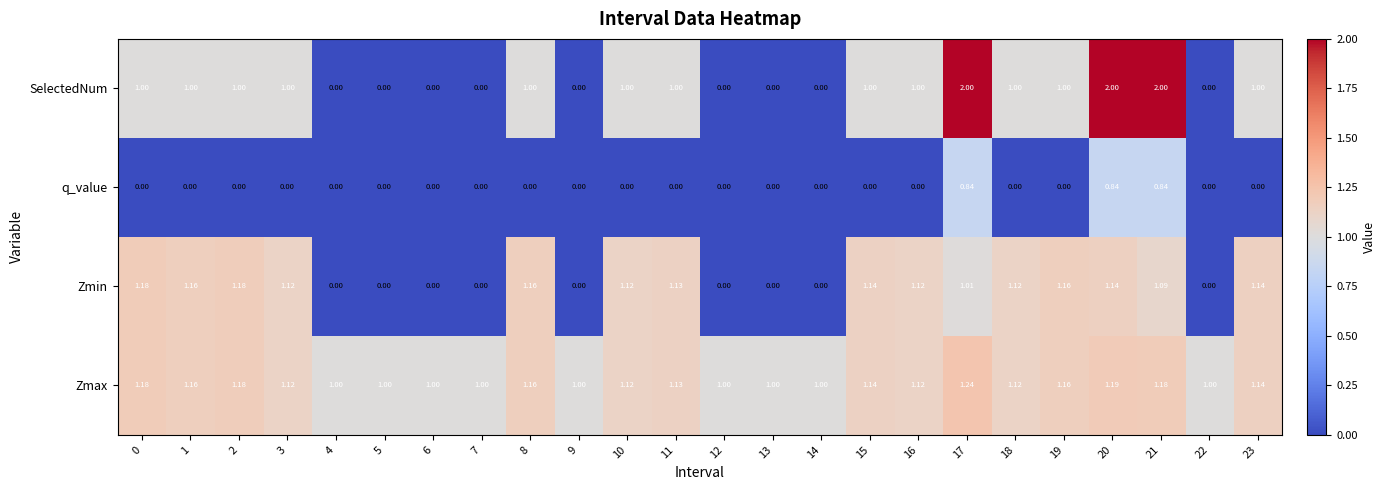

List the series in order of their peak value, lowest first.

q_value, Zmin, Zmax, SelectedNum